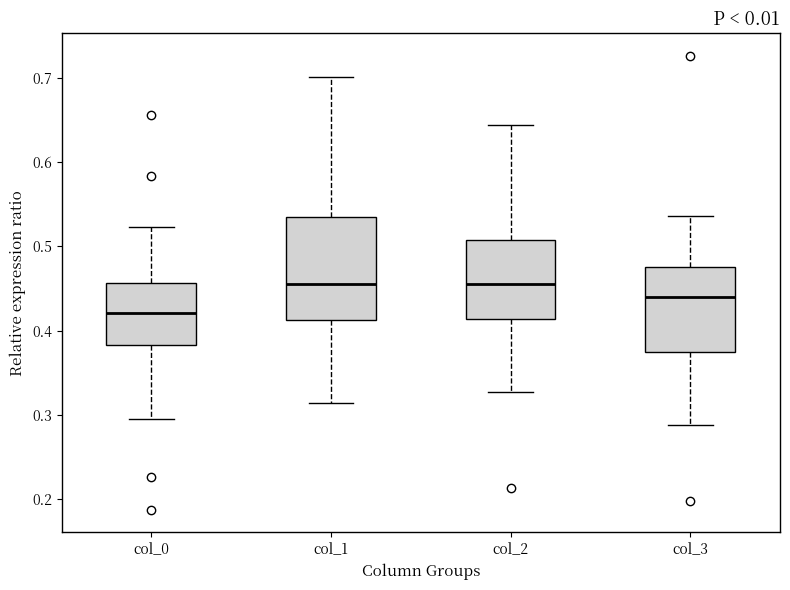

Where does the upper whisker of the box for col_3 end on the y-axis? The values are not printed on the chart, so give them approximately, as read against the axis.

0.54